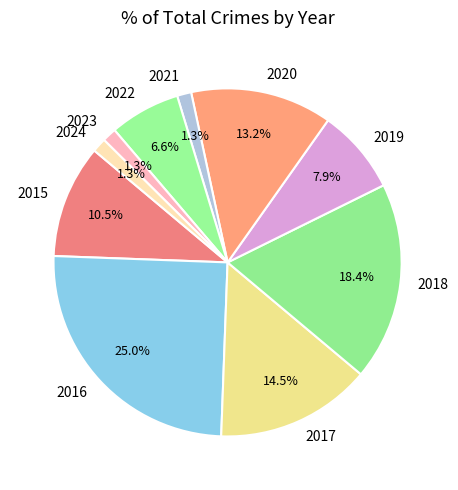

Does 2020 account for over 50% of the chart?

No